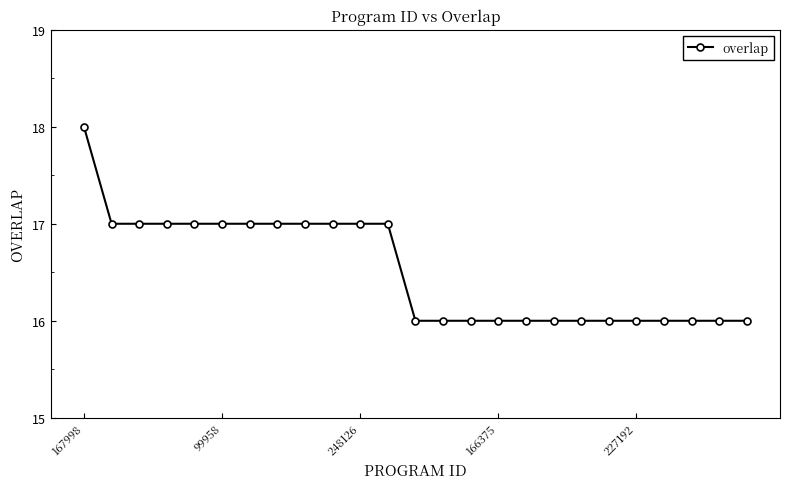

What is the value of the 13th point from the left?

16